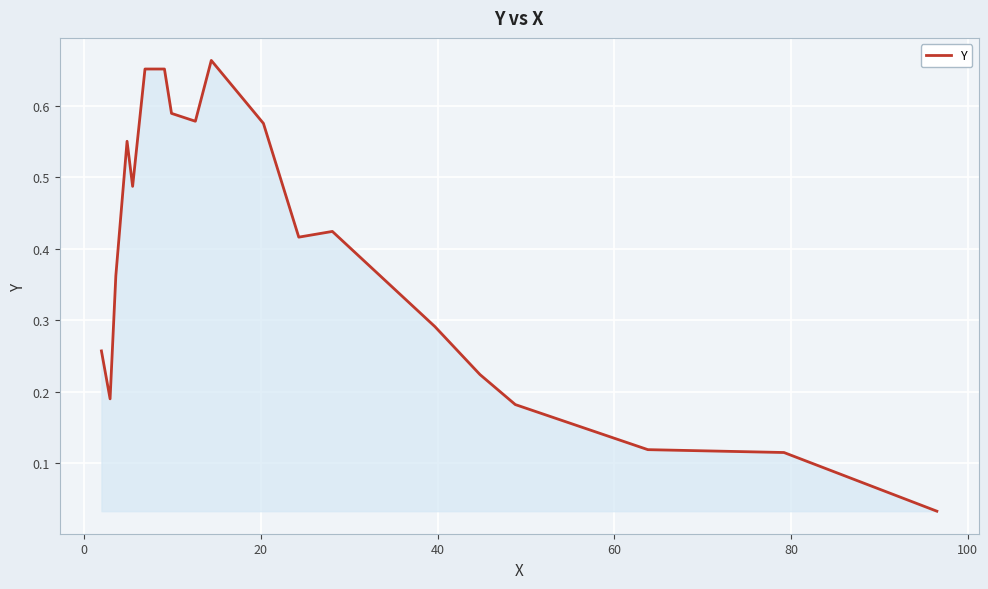

How many lines are shown in the chart?

1